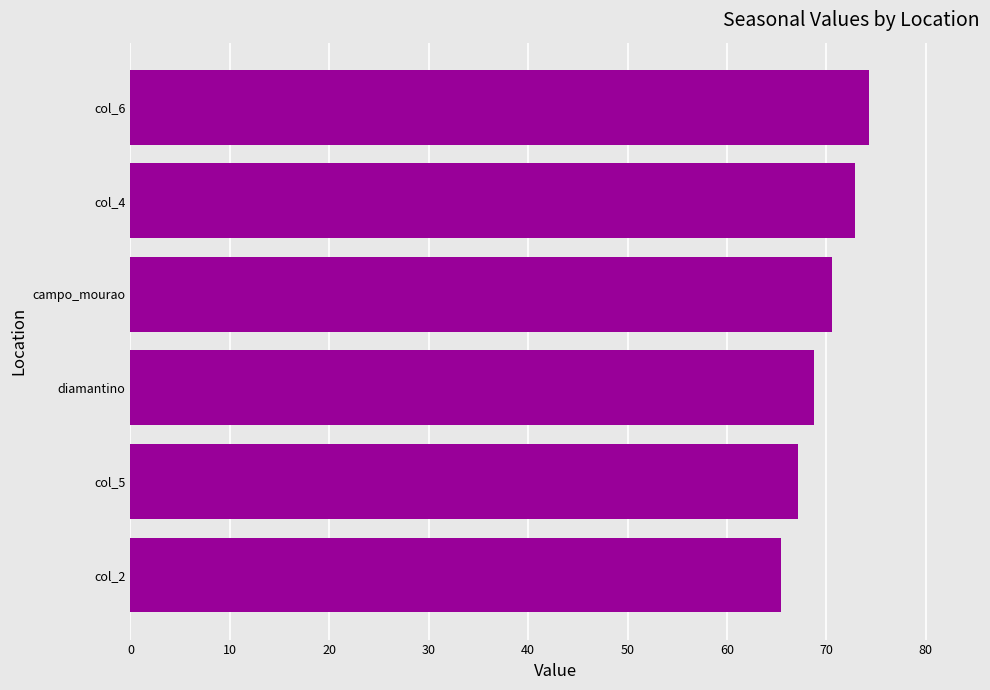

What is the difference between the maximum and minimum values?

8.9